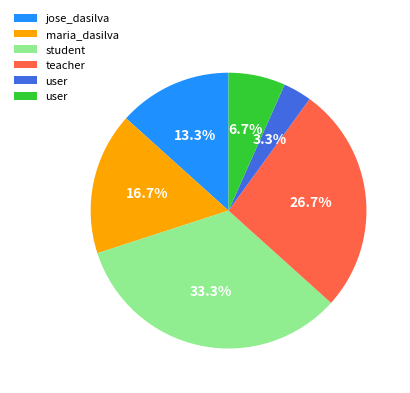

Does any single category account for the majority?

No